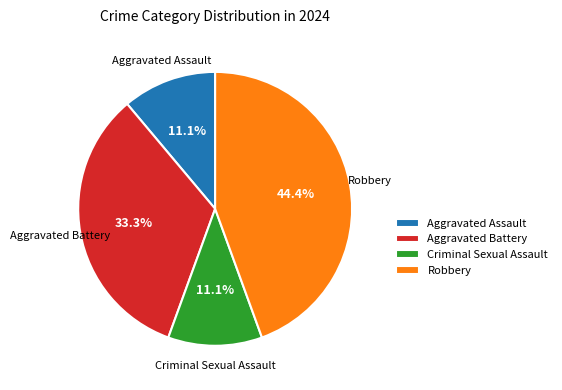

Which category has the biggest portion of the pie?

Robbery